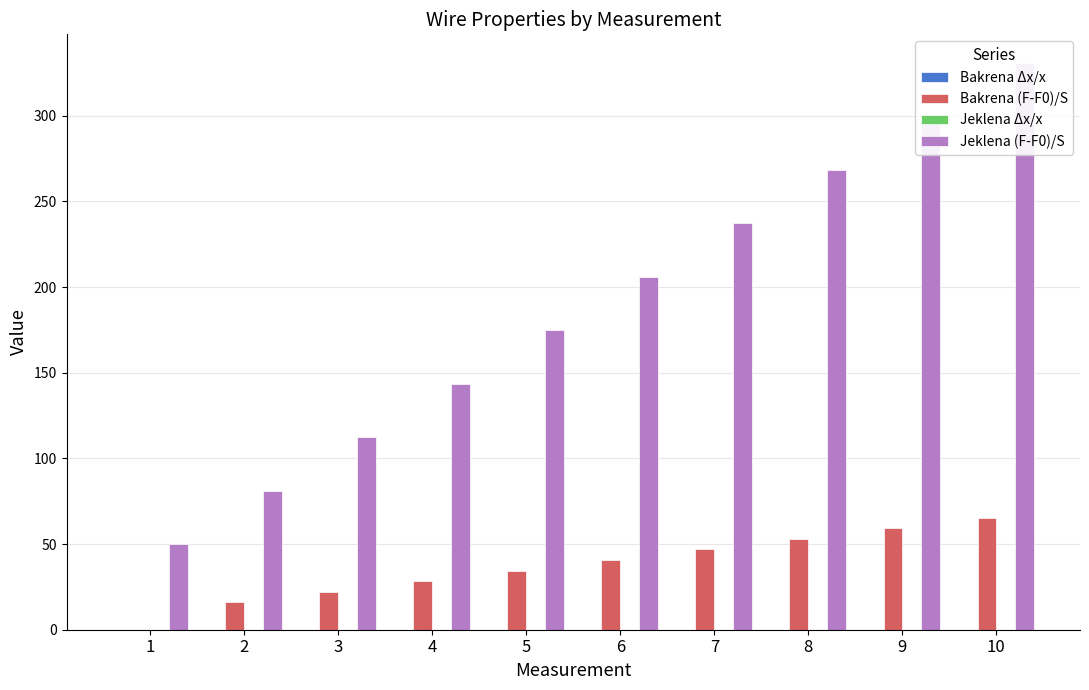

Reading left to right, extract all data points from this chart.

Bakrena Δx/x: 1=0.0	2=0.0	3=0.0	4=0.0	5=0.0	6=0.0	7=0.0	8=0.0	9=0.0	10=0.0
Bakrena (F-F0)/S: 1=0.0	2=16.0	3=22.2	4=28.4	5=34.5	6=40.7	7=46.9	8=53.0	9=59.2	10=65.4
Jeklena Δx/x: 1=0.0	2=0.0	3=0.0	4=0.0	5=0.0	6=0.0	7=0.0	8=0.0	9=0.0	10=0.0
Jeklena (F-F0)/S: 1=50.0	2=81.2	3=112.4	4=143.6	5=174.9	6=206.1	7=237.3	8=268.5	9=299.8	10=331.0